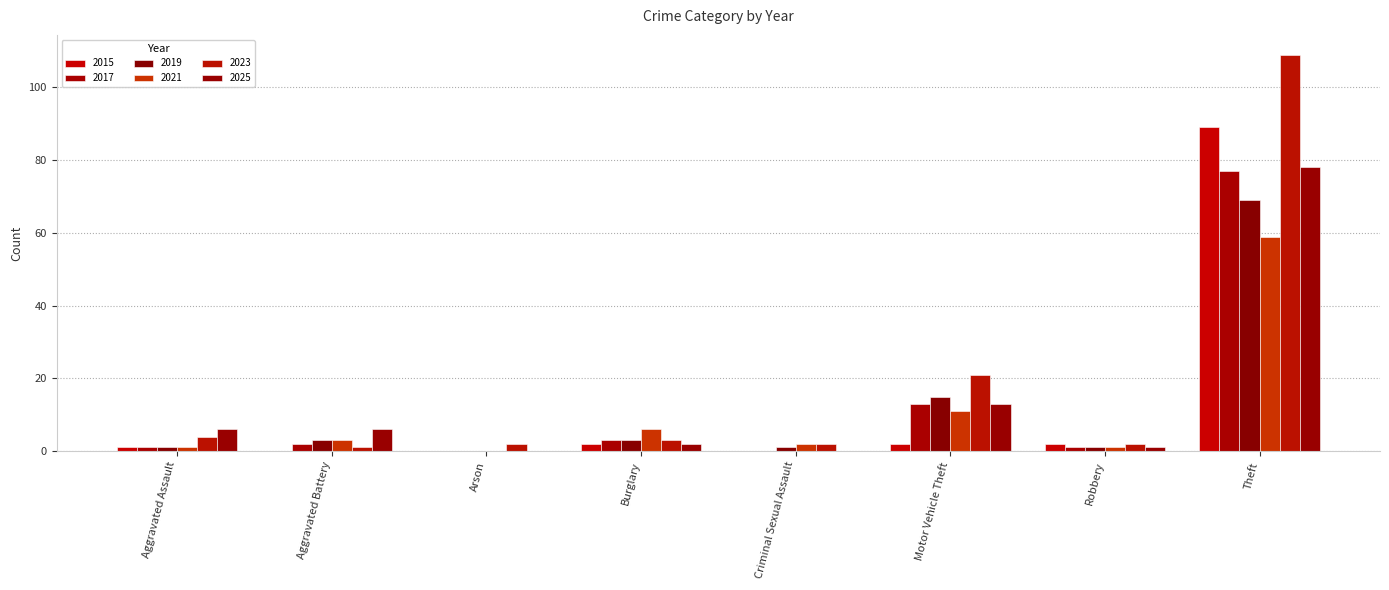

What is the total value across all series at Robbery?

8